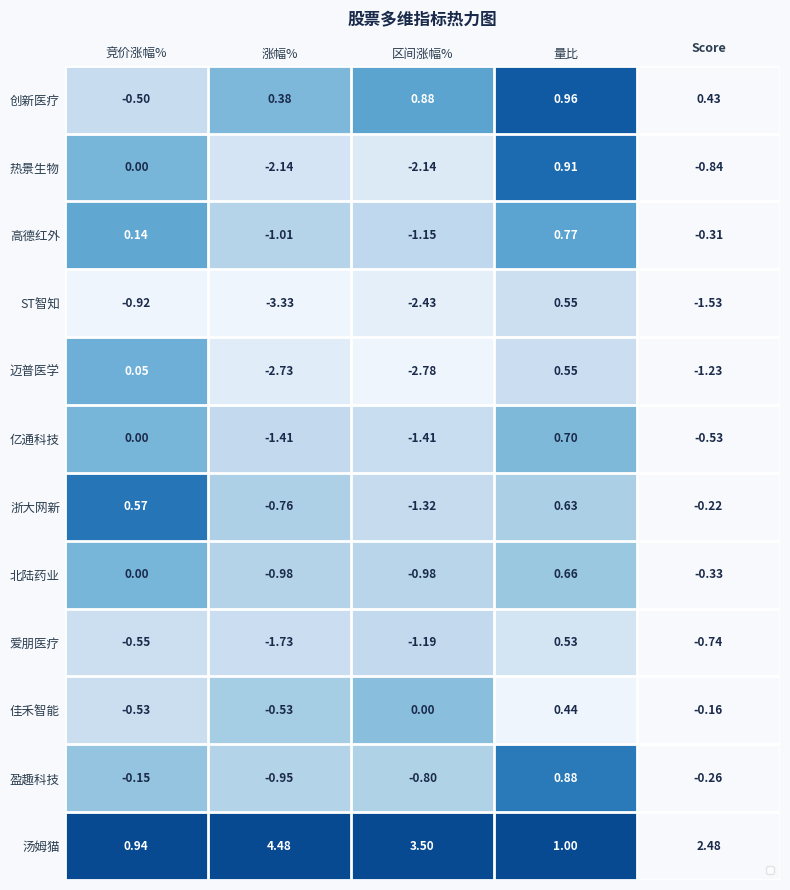

Which series has the widest spread of values?

ST智知